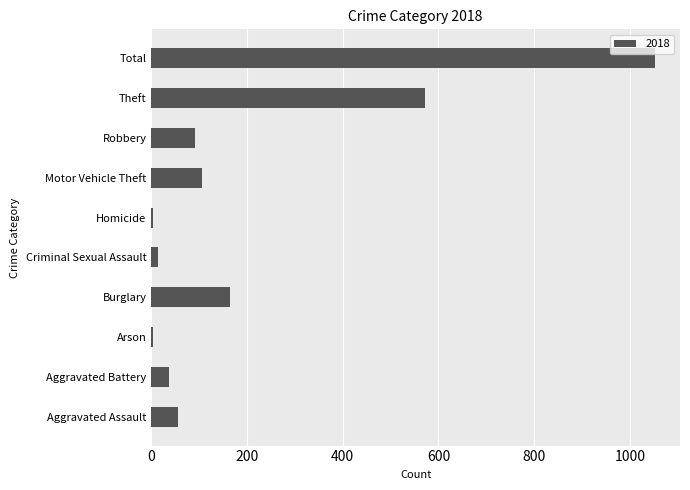

Between Motor Vehicle Theft and Theft, which is larger?

Theft